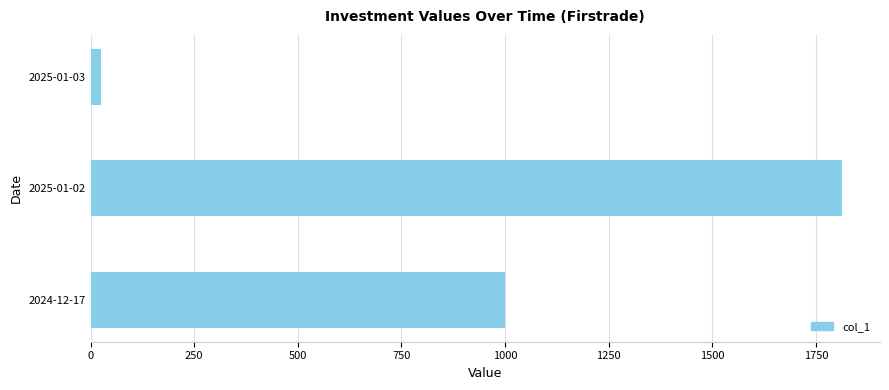

Rank the categories by value from highest to lowest.

2025-01-02, 2024-12-17, 2025-01-03